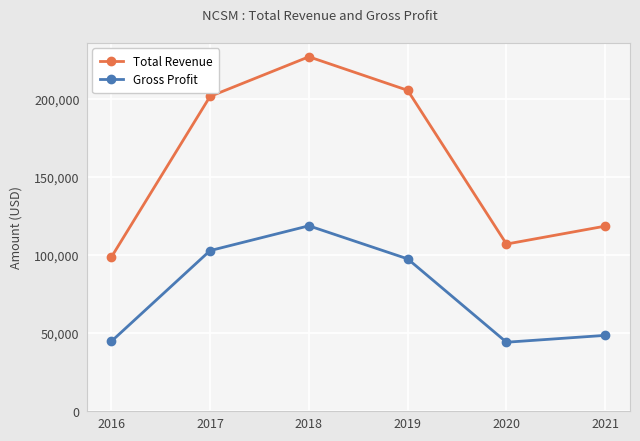

At which category is the sum across all series the highest?

2018